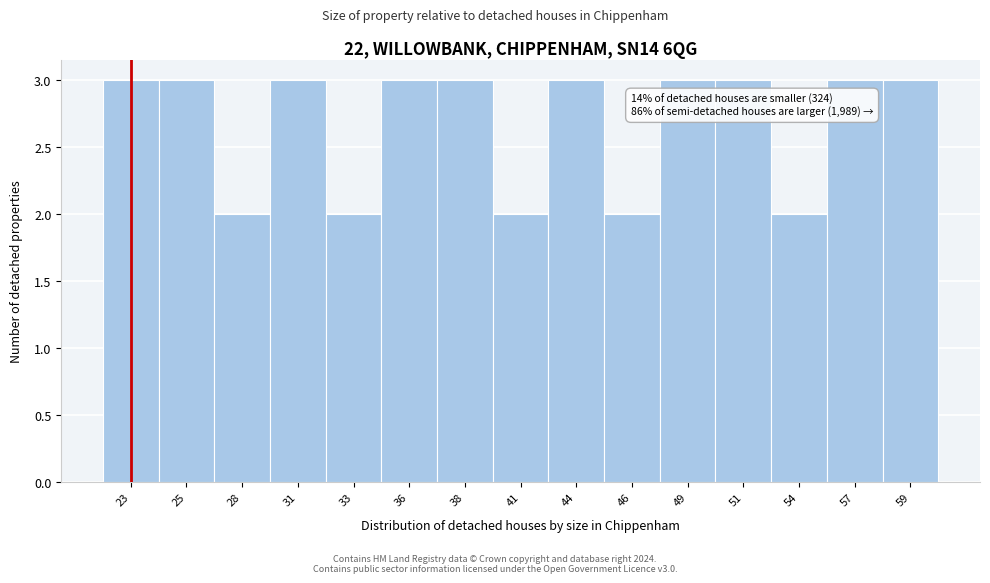

Reading left to right, transcribe all the data shown in this chart.

23=3	25=3	28=2	31=3	33=2	36=3	38=3	41=2	44=3	46=2	49=3	51=3	54=2	57=3	59=3